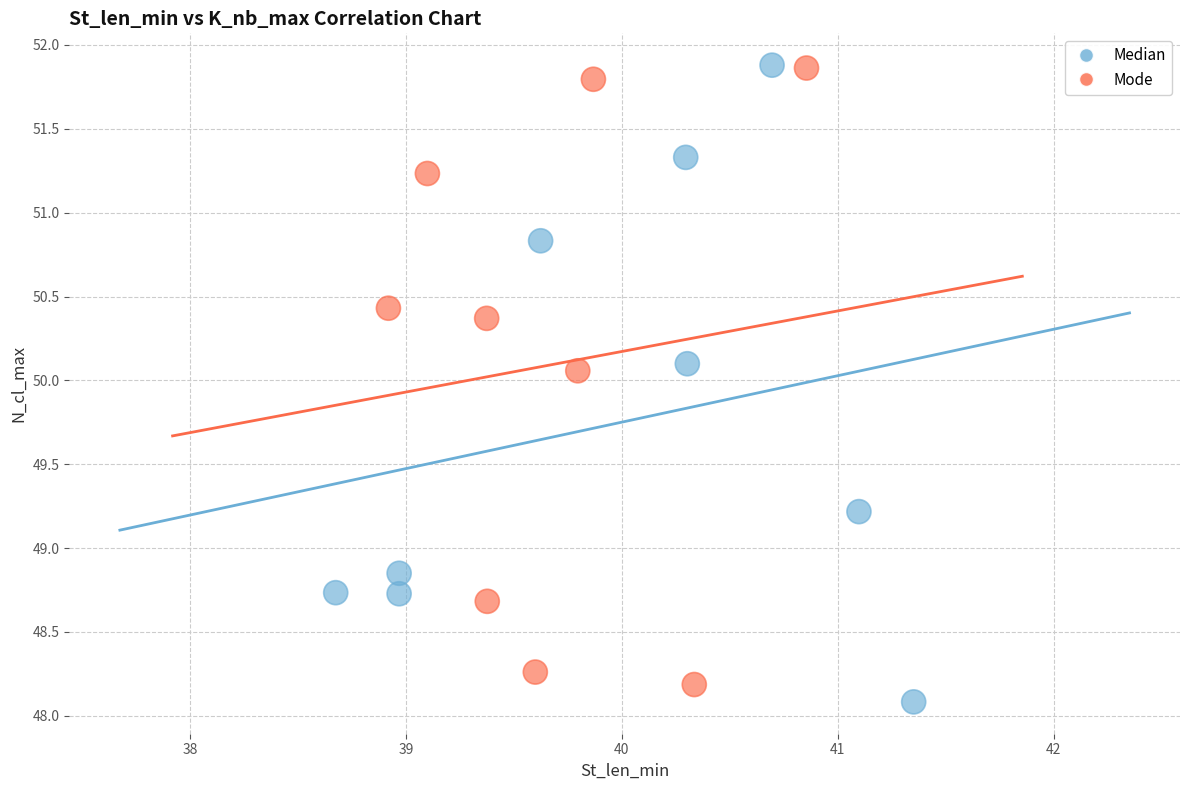

Which series has the largest Y range (max minus min)?

Median